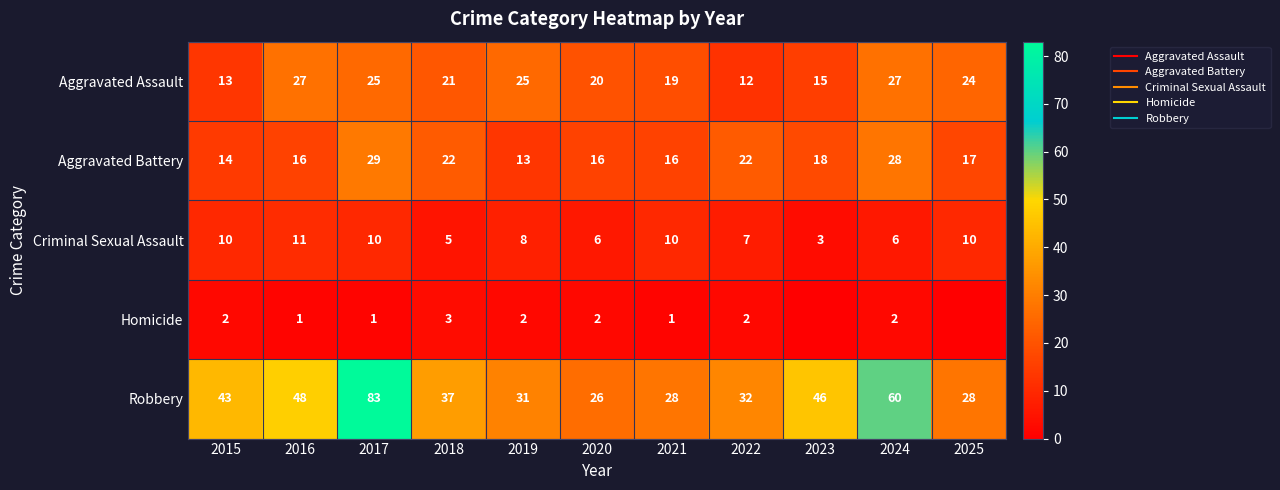

What is the difference between the maximum and minimum values in the Robbery series?

57